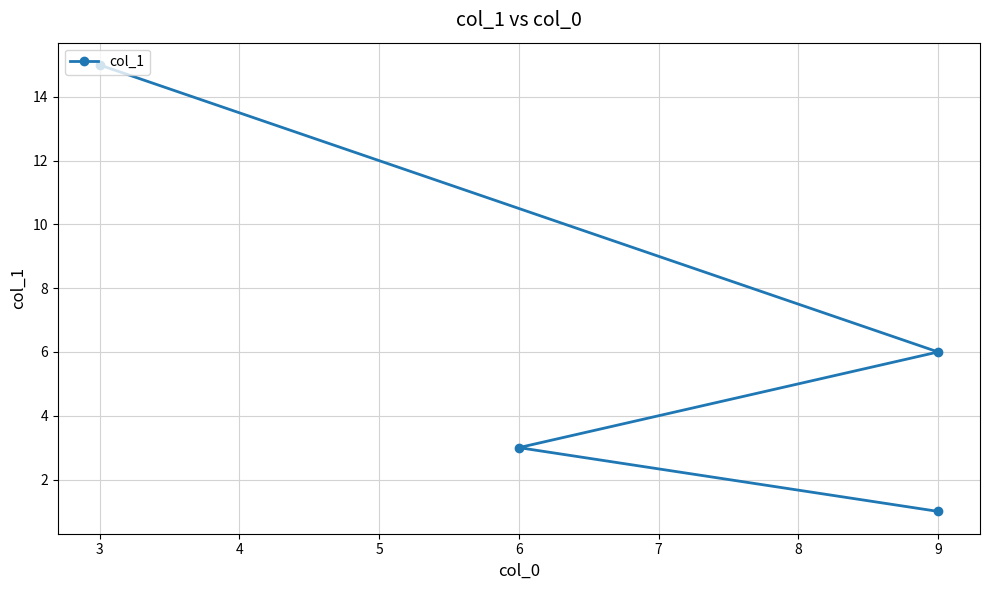

What is the value of the 3rd point from the left?

6